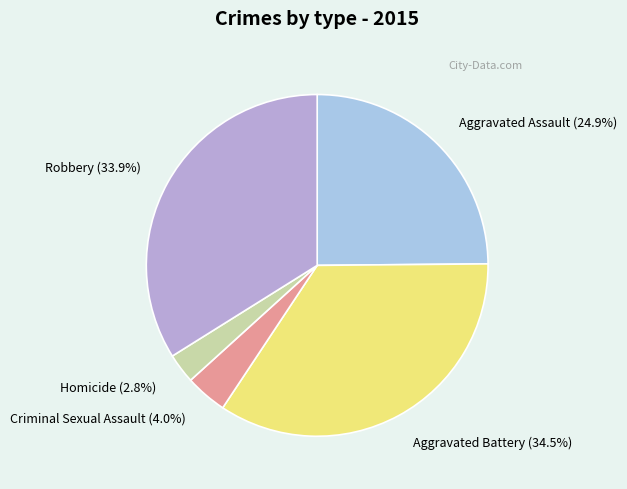

Is there any slice that represents more than half of the pie?

No